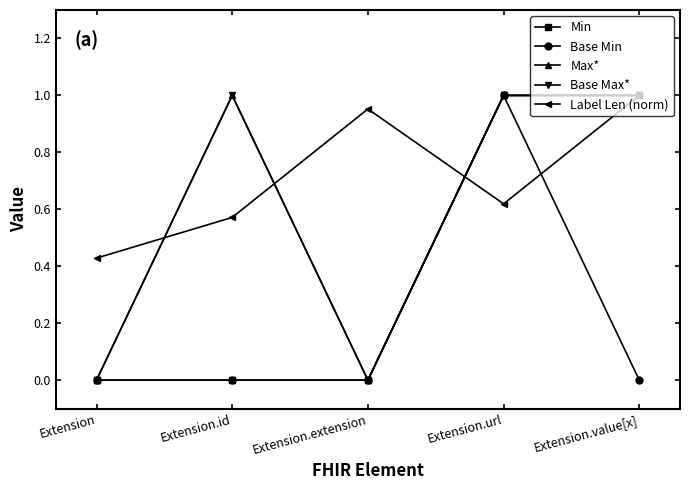

What is the label of the 2nd point from the left?

Extension.id